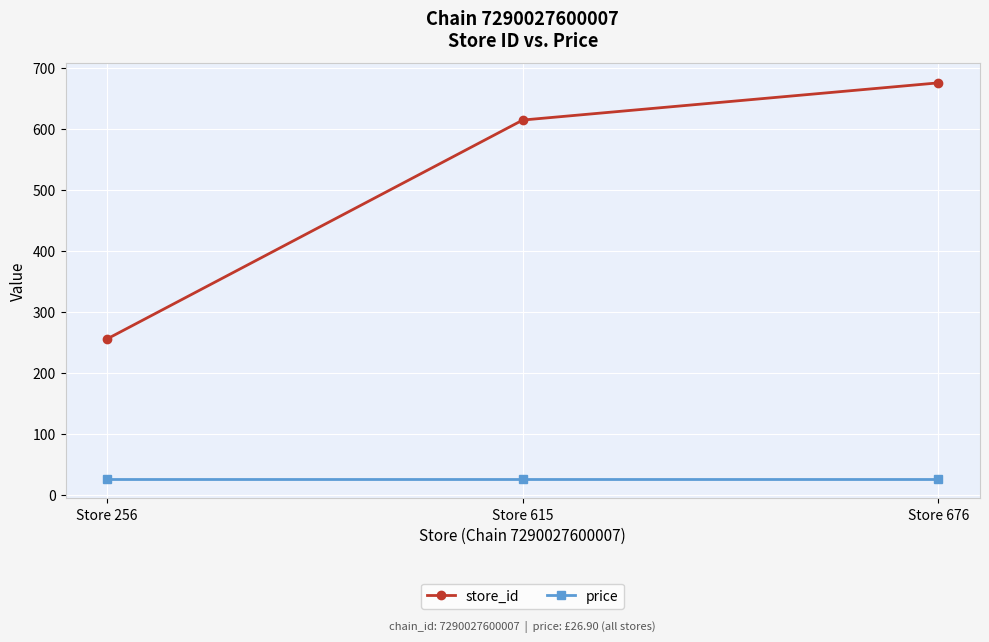

What is the difference between the highest and lowest values at Store 615?

588.1